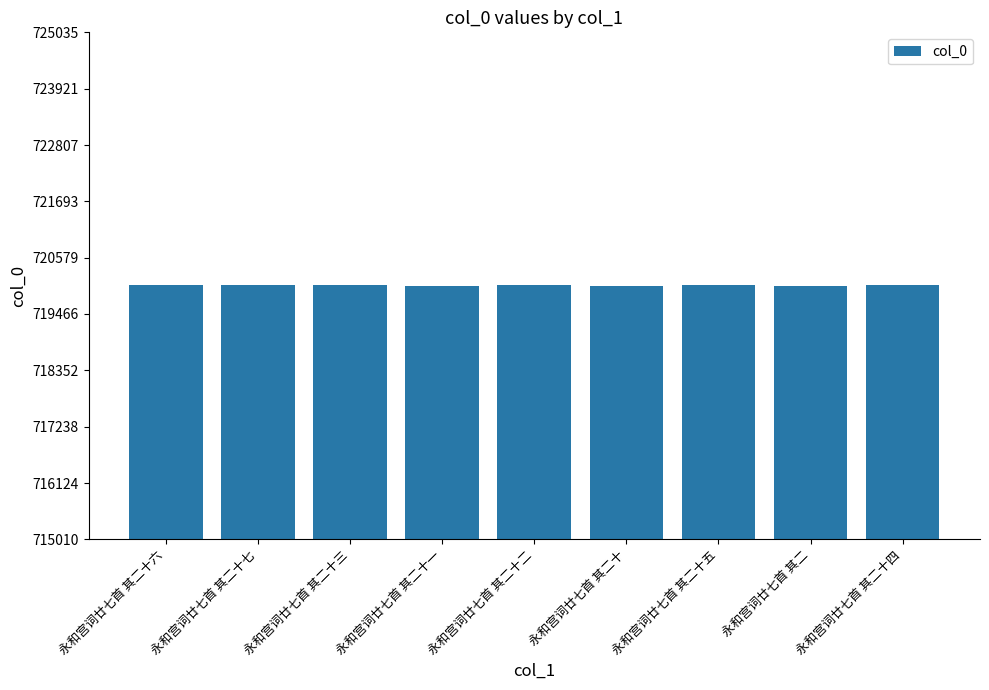

Approximately how many times larger is the value at 永和宫词廿七首 其二十七 compared to 永和宫词廿七首 其二十五?

1.0